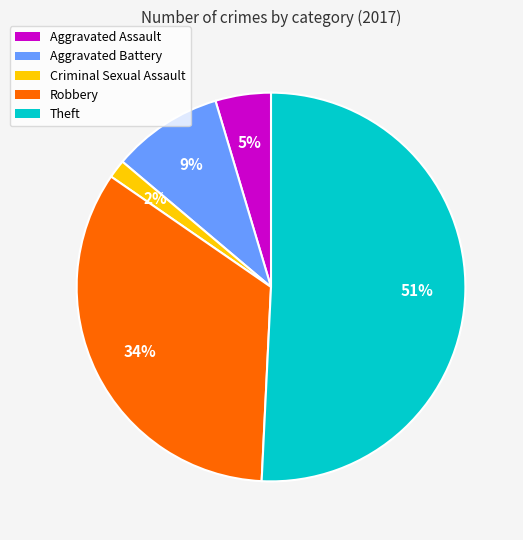

True or false: Robbery accounts for 24% of the total.

False